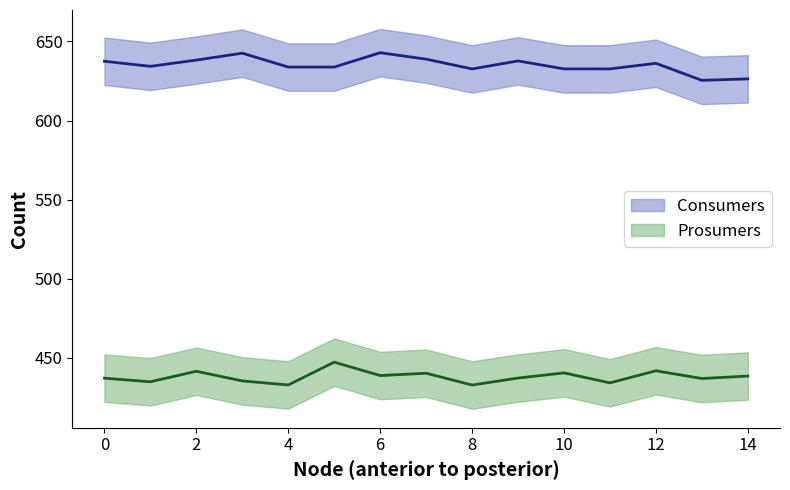

True or false: Consumers and Prosumers cross at least once.

False